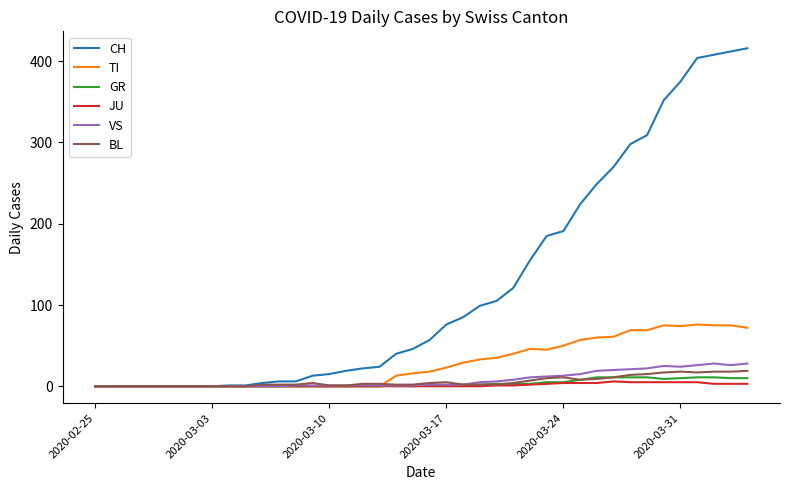

Which series has the largest total across all categories?

CH